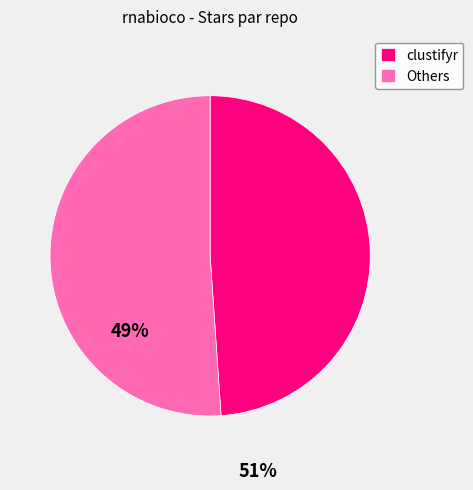

Does clustifyr account for over 50% of the chart?

No